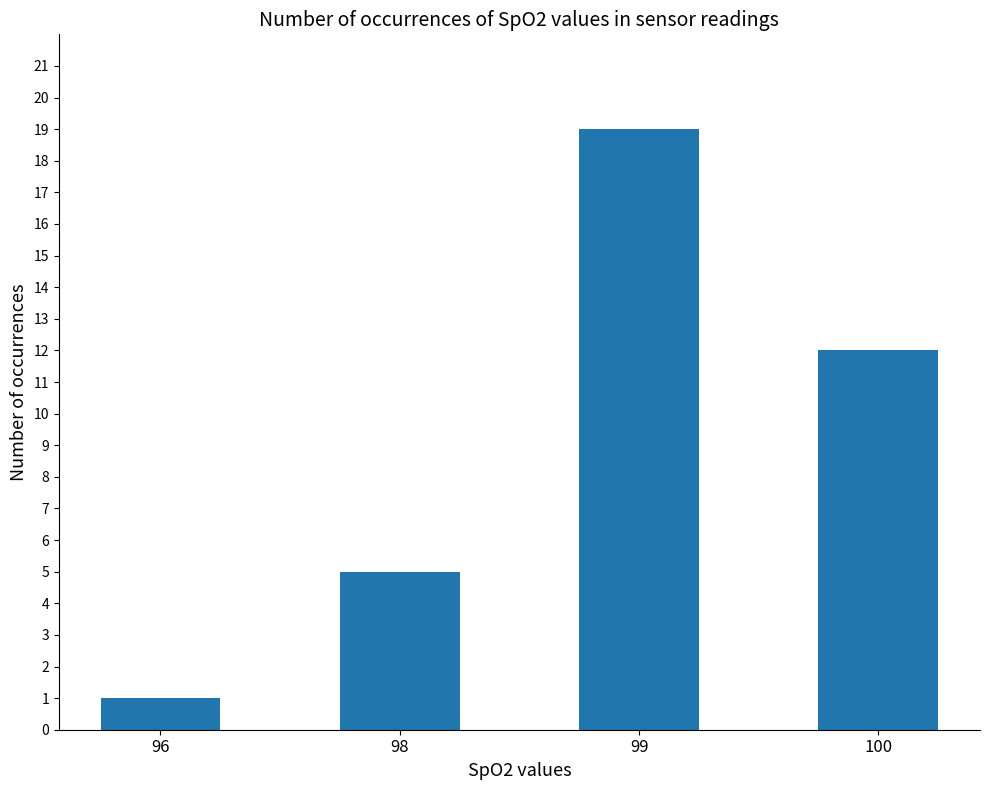

What is the value of the 3rd bar from the left?

19